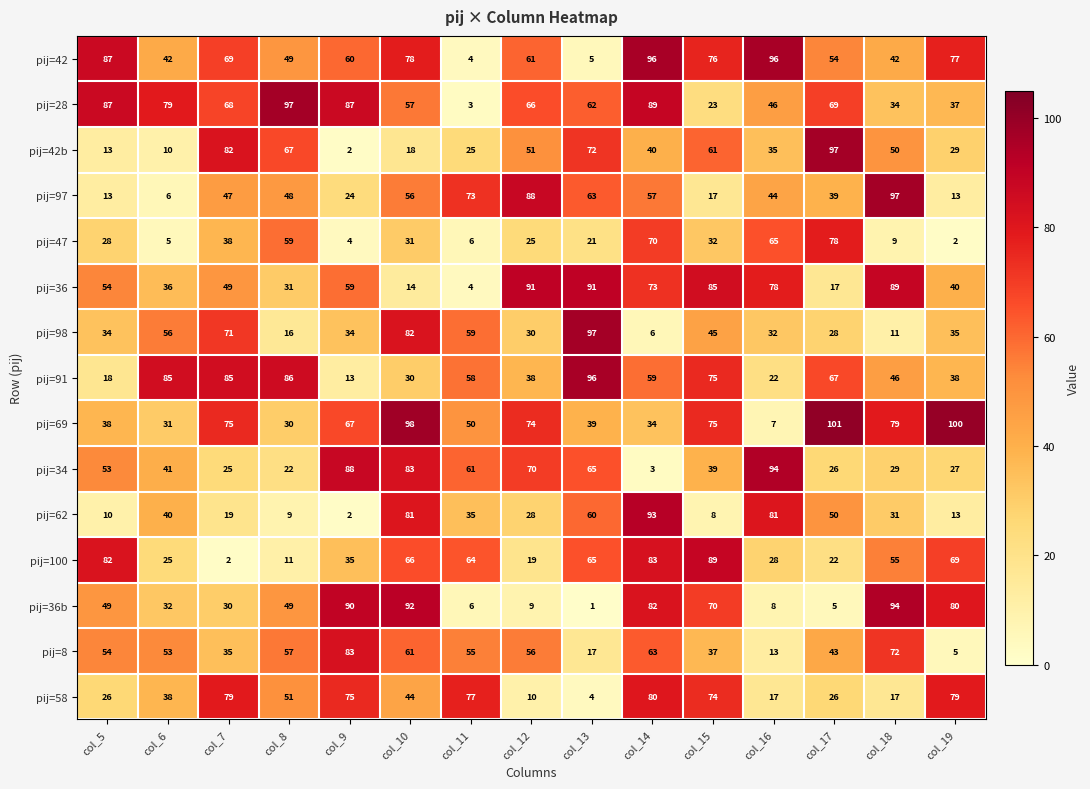

The pij=8 series shows 72 at col_18. True or false?

True